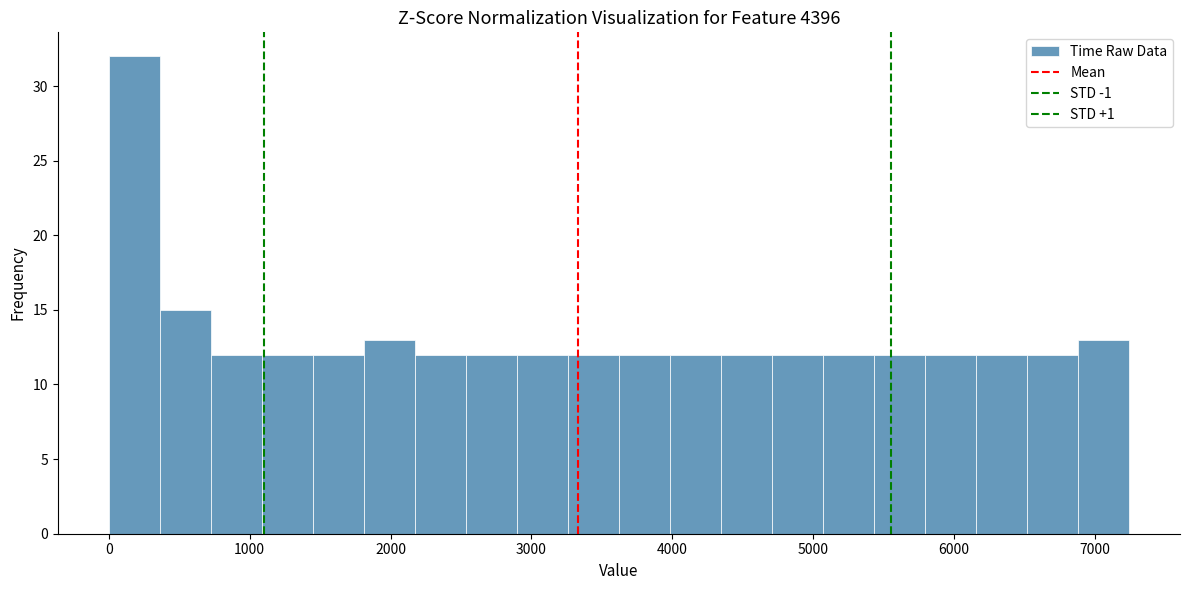

Read against the x-axis, roughly where is the centre of the tallest bar?

200